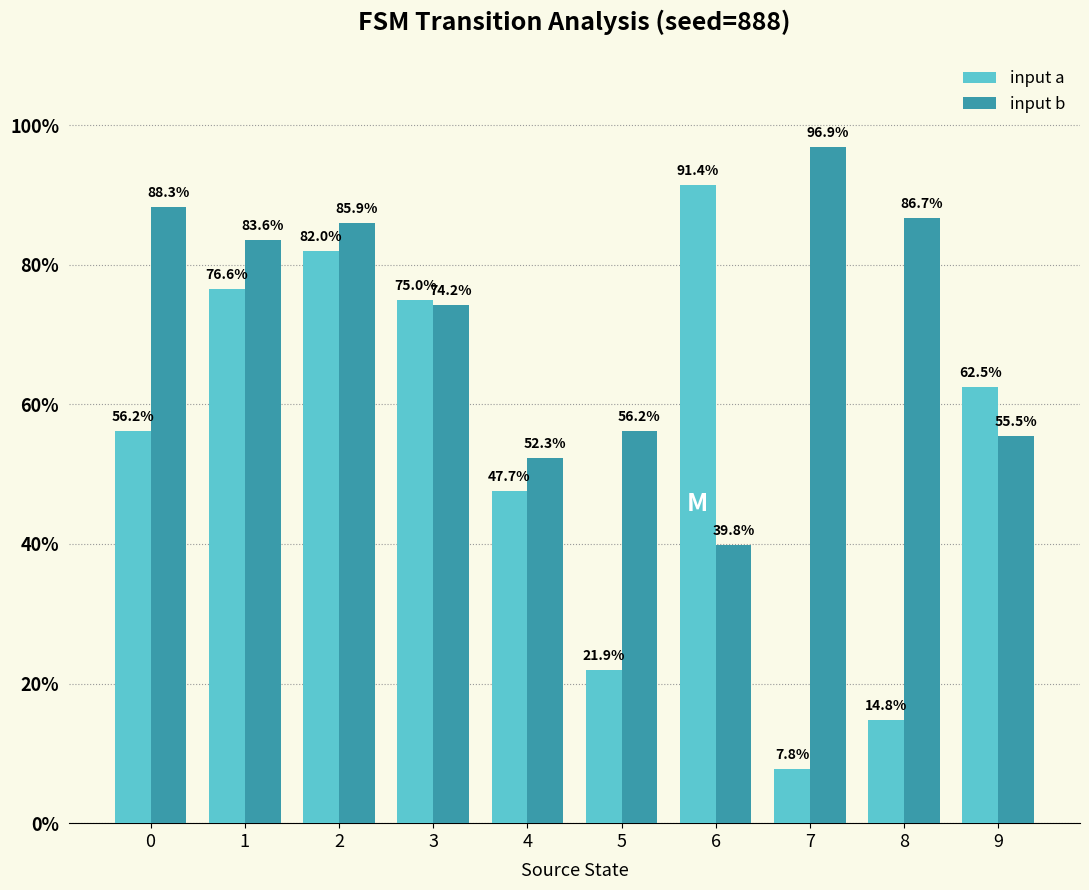

Count the number of data series in this chart.

2